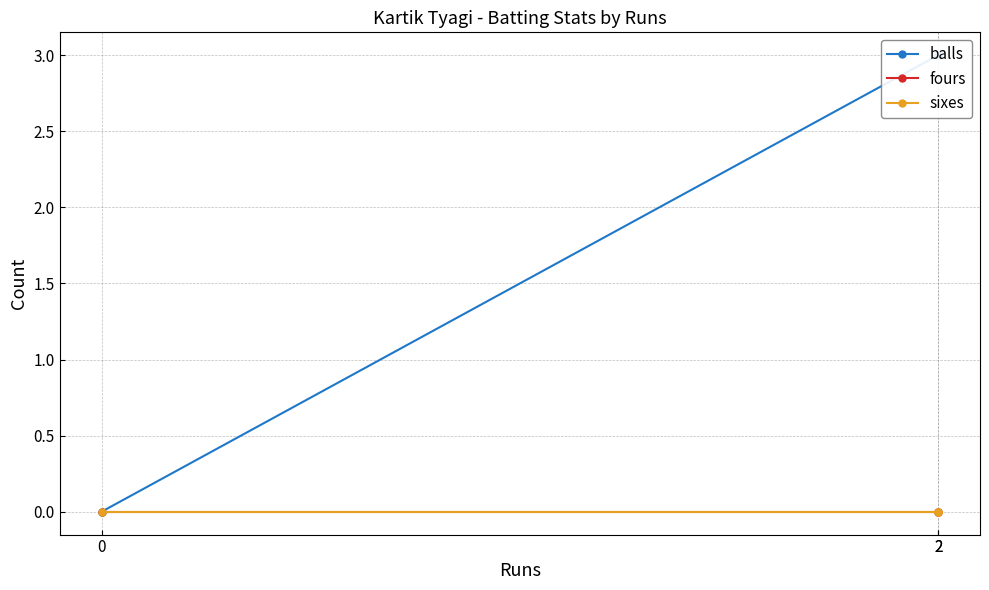

How many lines are shown in the chart?

3